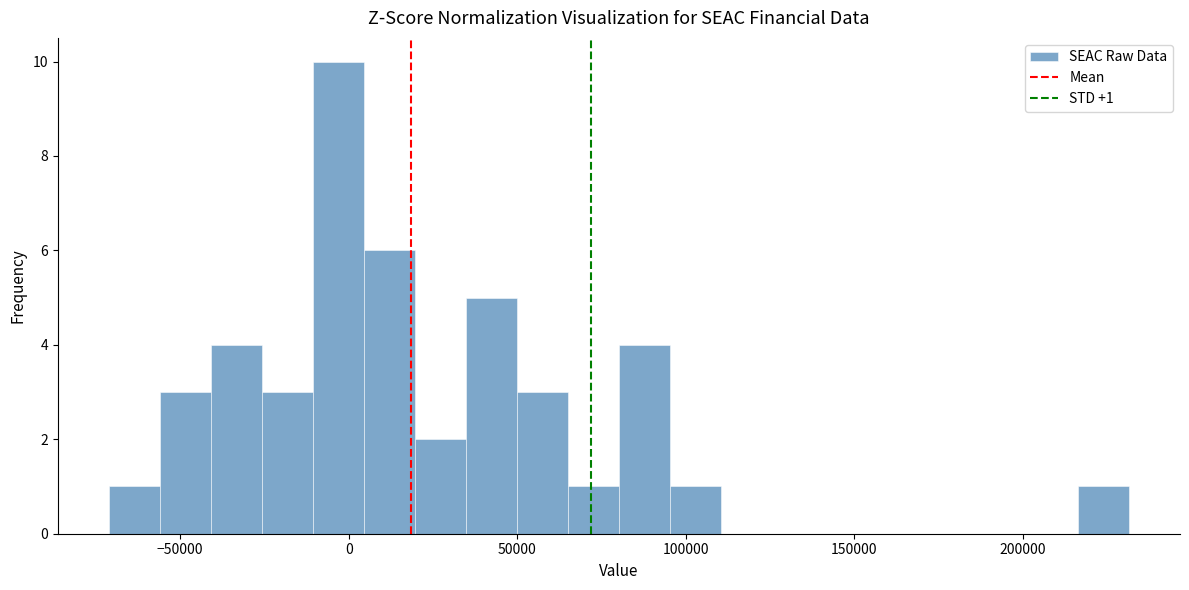

Around what value on the x-axis is the tallest bar? Give the approximate position of its centre, as read against the axis.

-5000